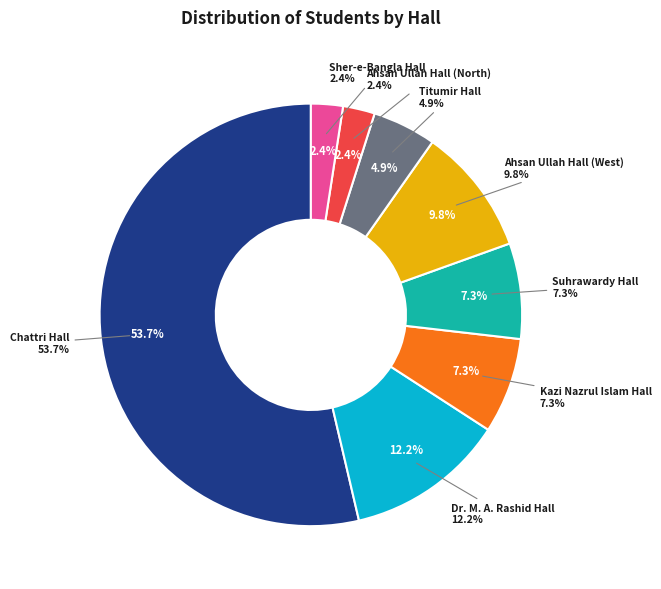

Which has a higher value, Ahsan Ullah Hall (North) or Dr. M. A. Rashid Hall?

Dr. M. A. Rashid Hall